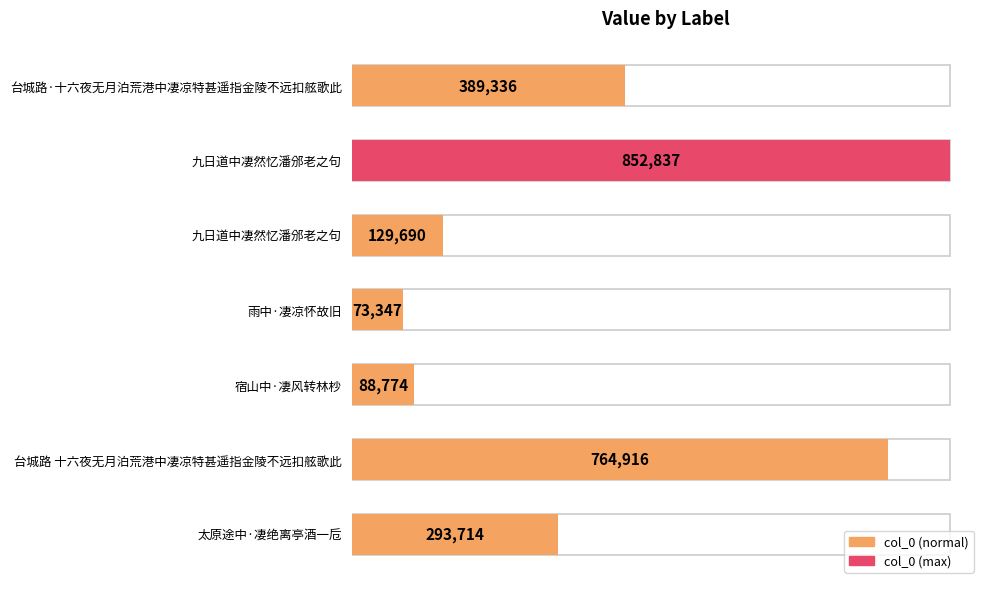

What is the approximate value at 太原途中·凄绝离亭酒一卮?

293714